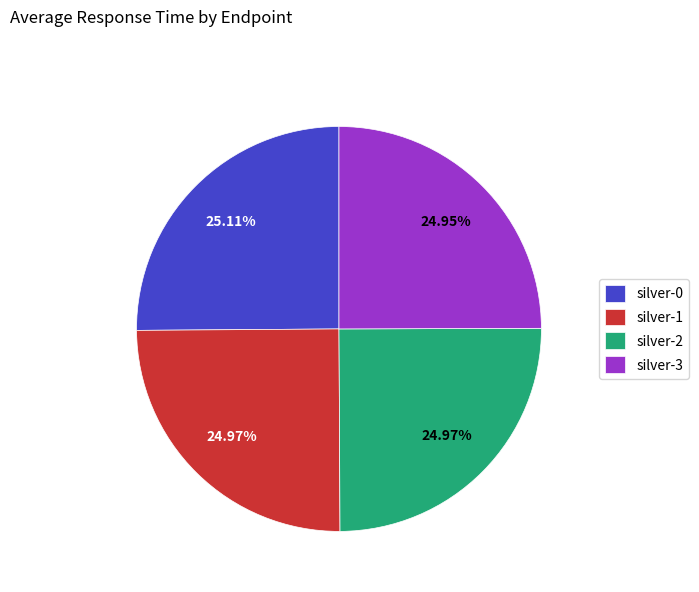

Approximately how many times larger is the value at silver-2 compared to silver-1?

1.0